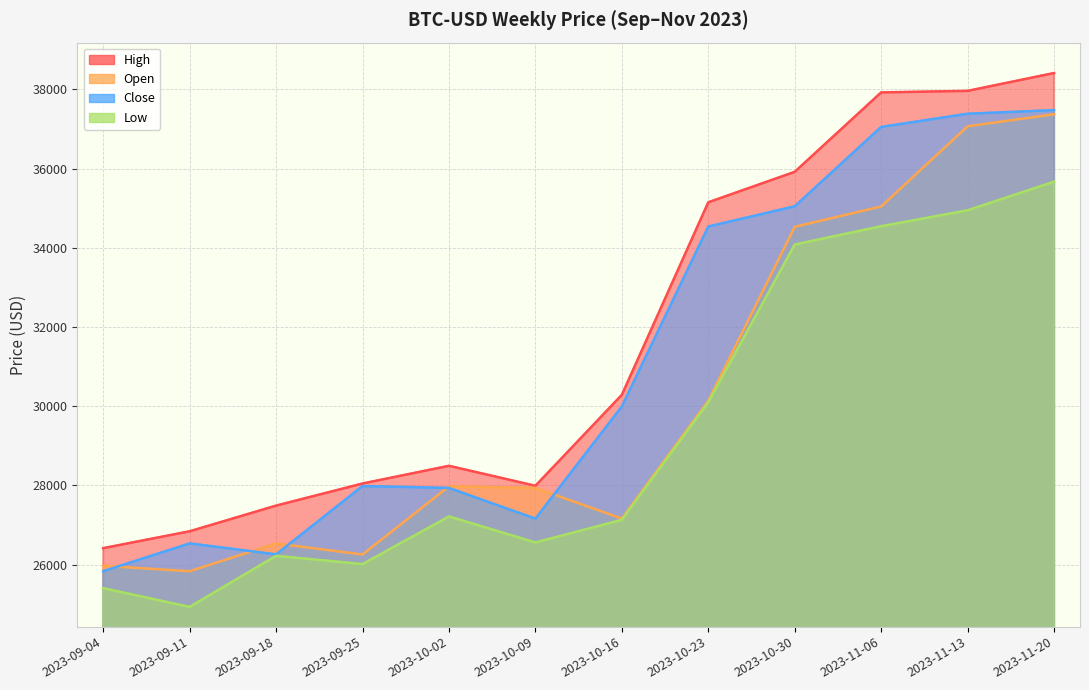

What is the difference between the maximum and second lowest values in the Low series?

10266.6